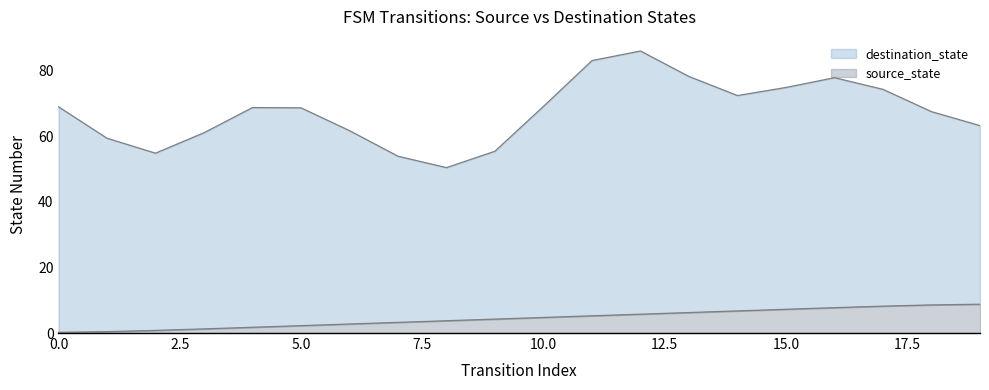

What is the maximum value for source_state?

8.8